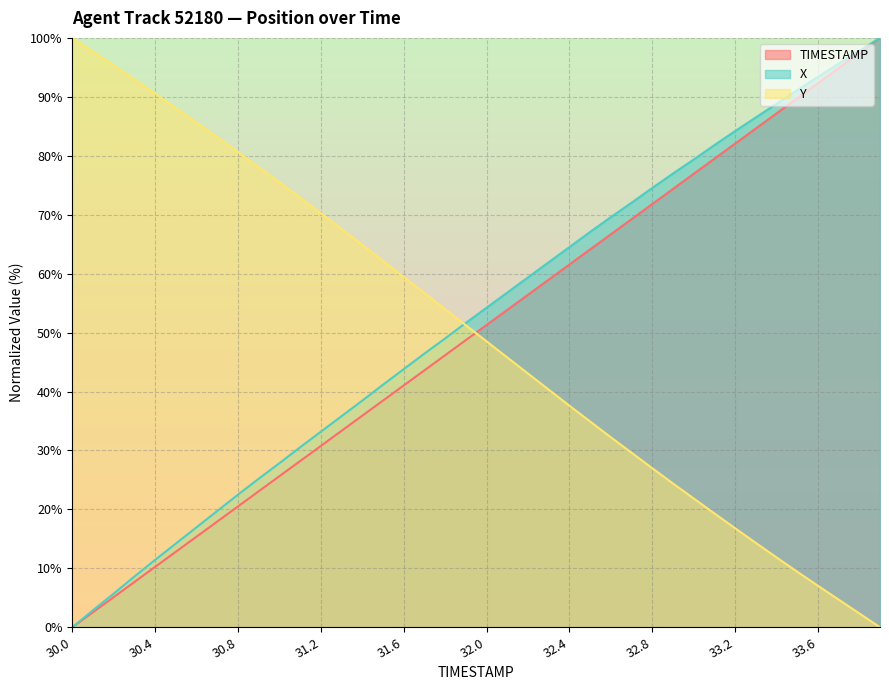

Is the value of Y at 31.6 greater than the value of X at 32.9?

No